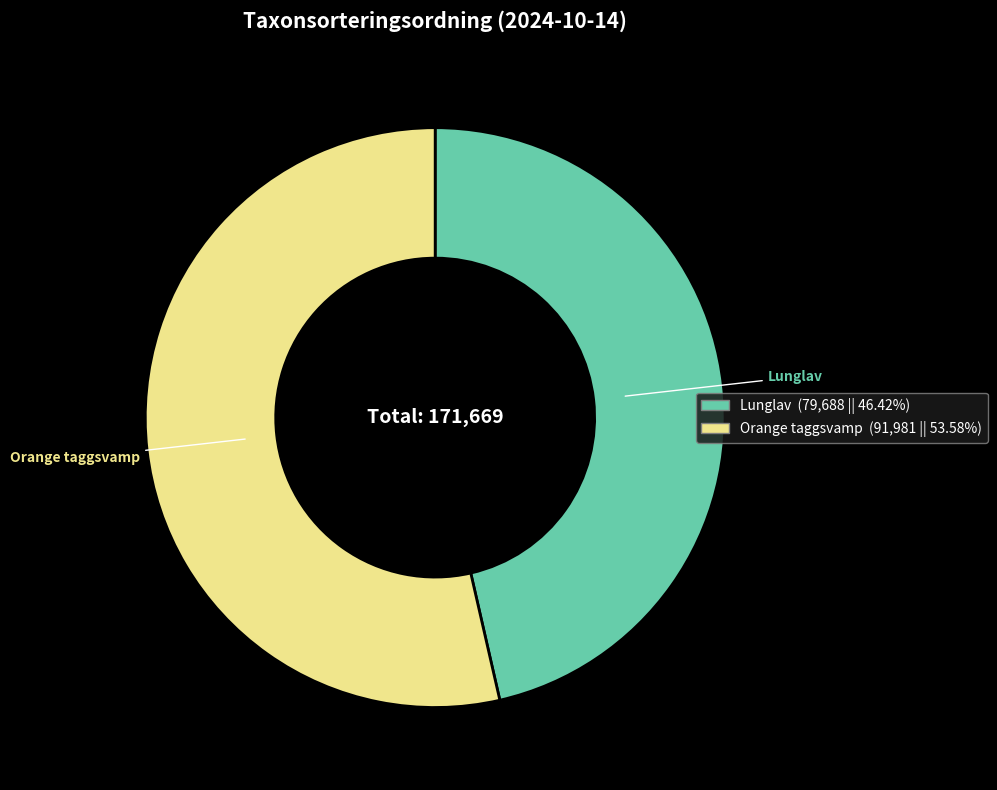

How many slices are in this pie chart?

2